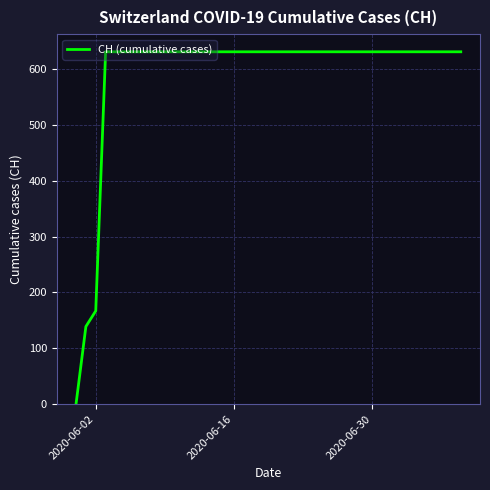

At which label is the value closest to 315?

2020-06-02